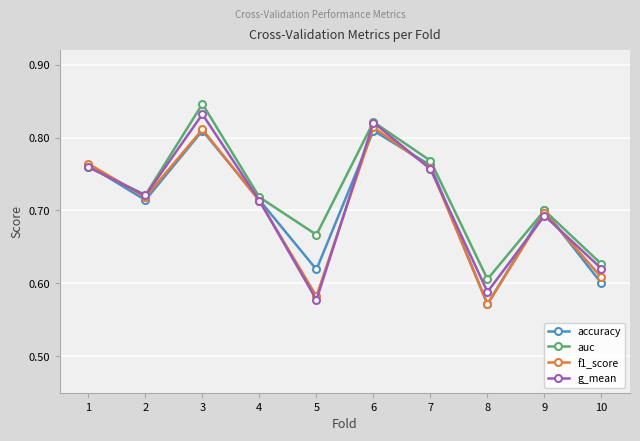

What is the sum of the accuracy values at 1 and 9?

1.5